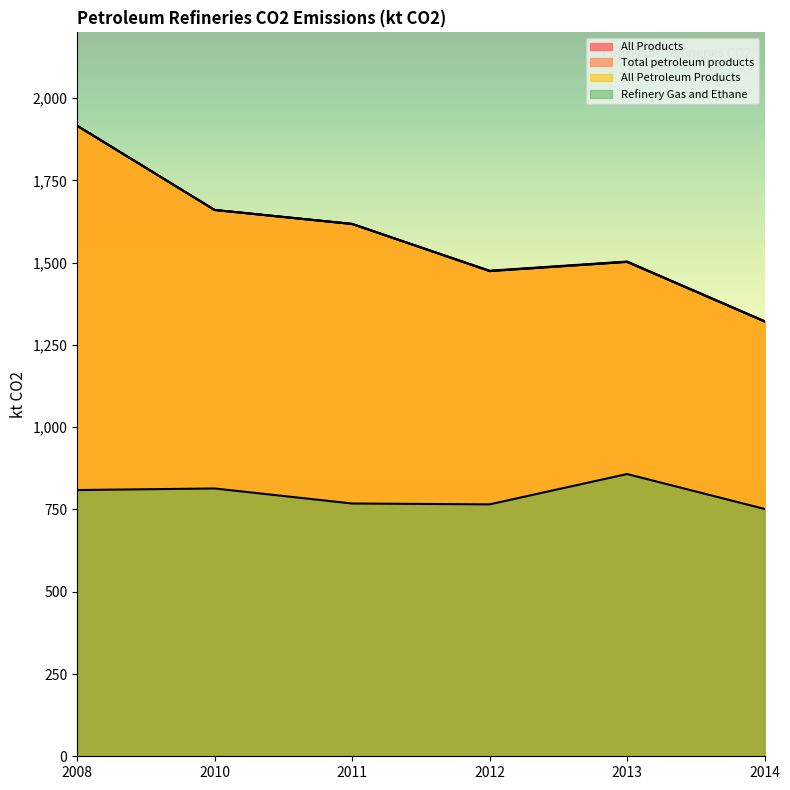

What is the total value across all series at 2012?

5190.3